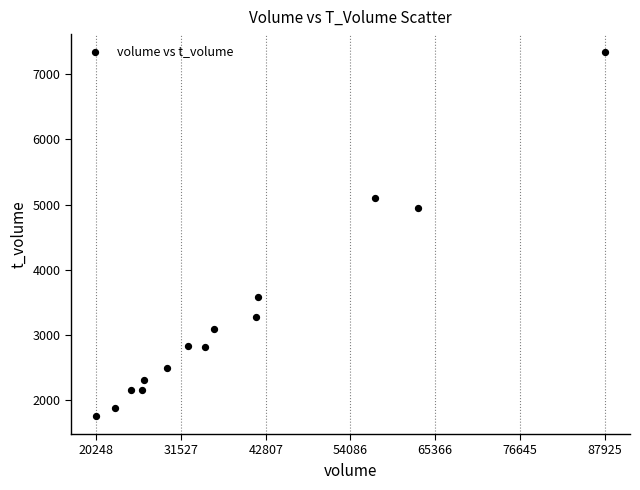

What Y value in the scatter plot is closest to 4548?

4955